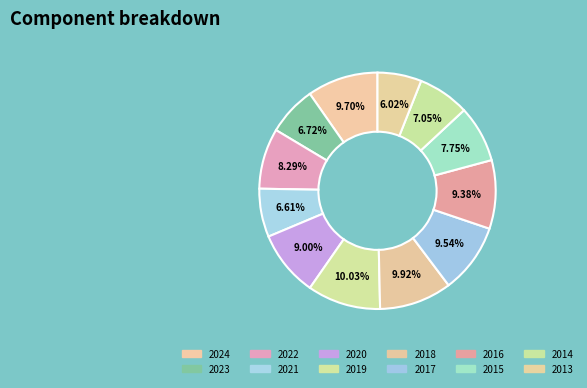

How many slices are in this pie chart?

12